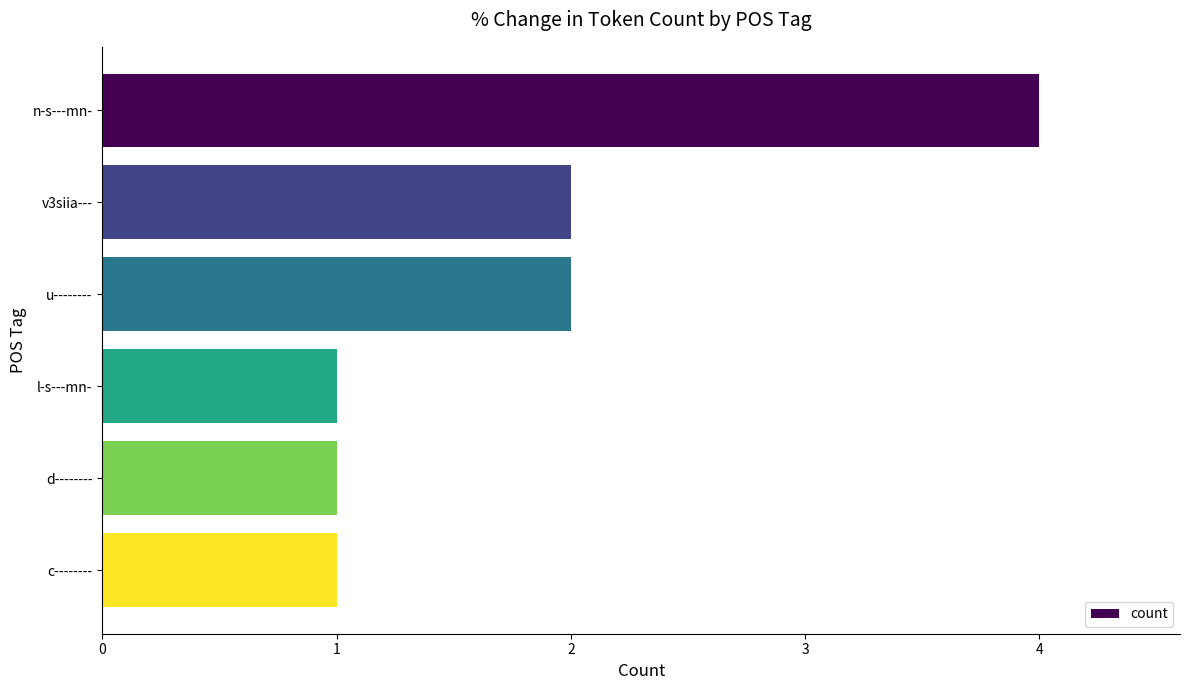

The value at d-------- is 1. True or false?

True